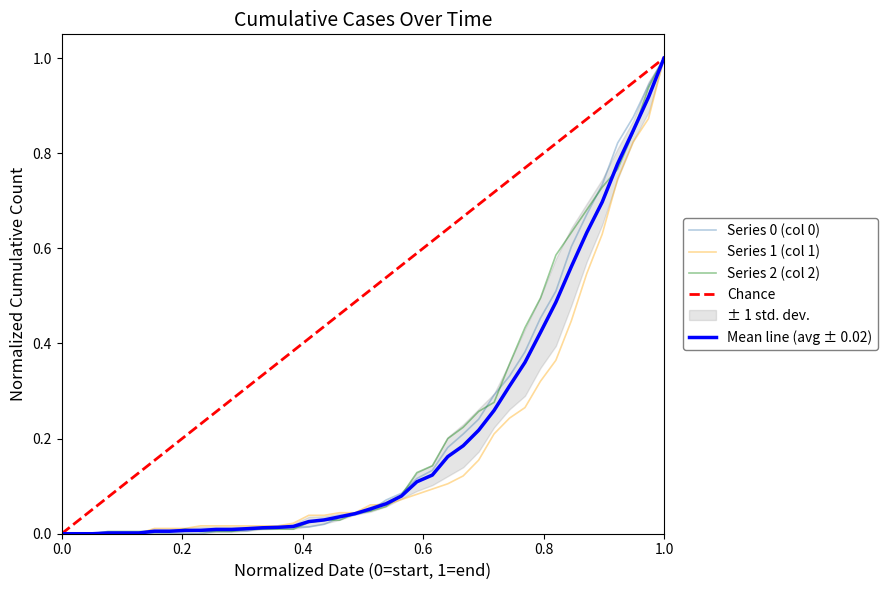

Which series changed the most between 2020-03-27 and 2020-03-29?

2